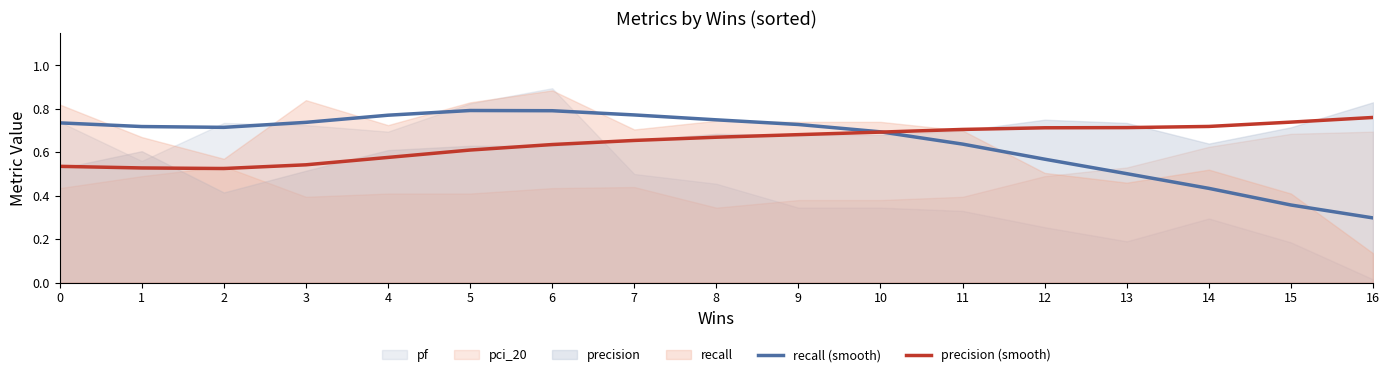

Which series changed the most between 7 and 13?

recall (smooth)